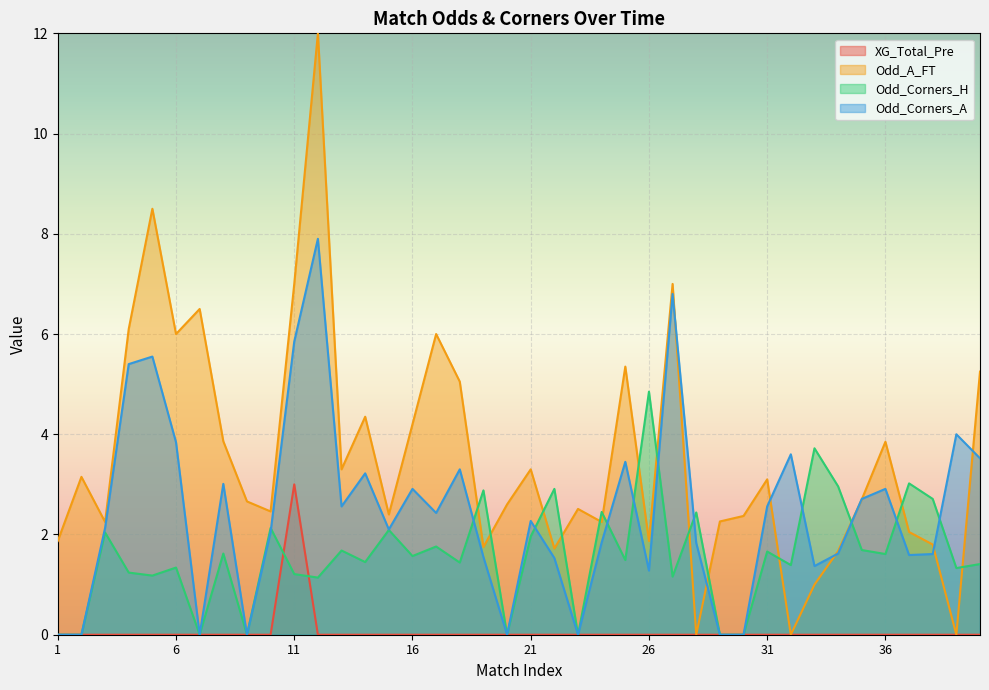

Between 3 and 6, which is larger?

3